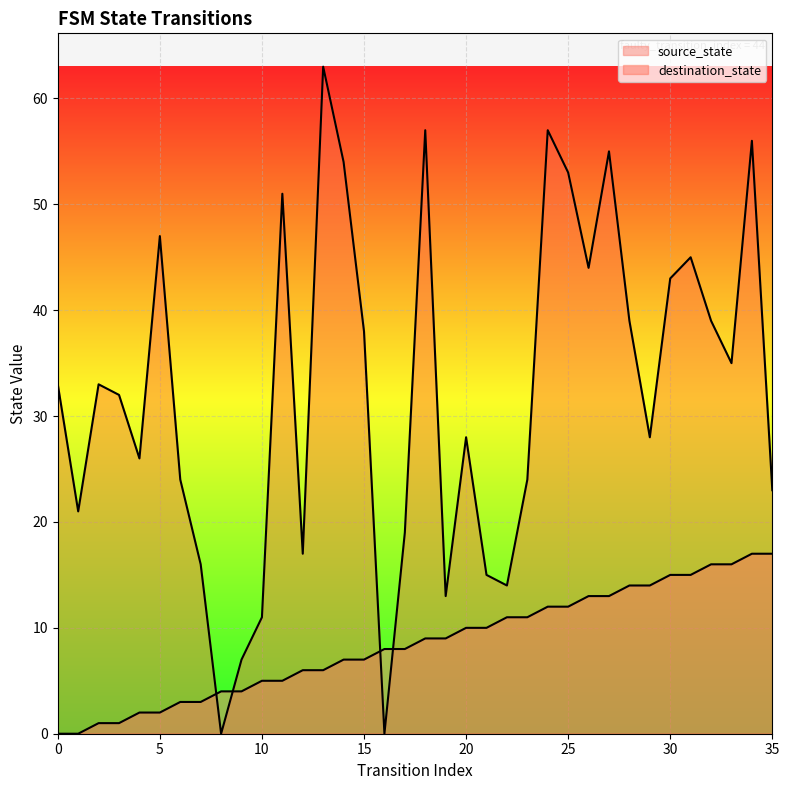

At which category does destination_state reach its first local valley?

1